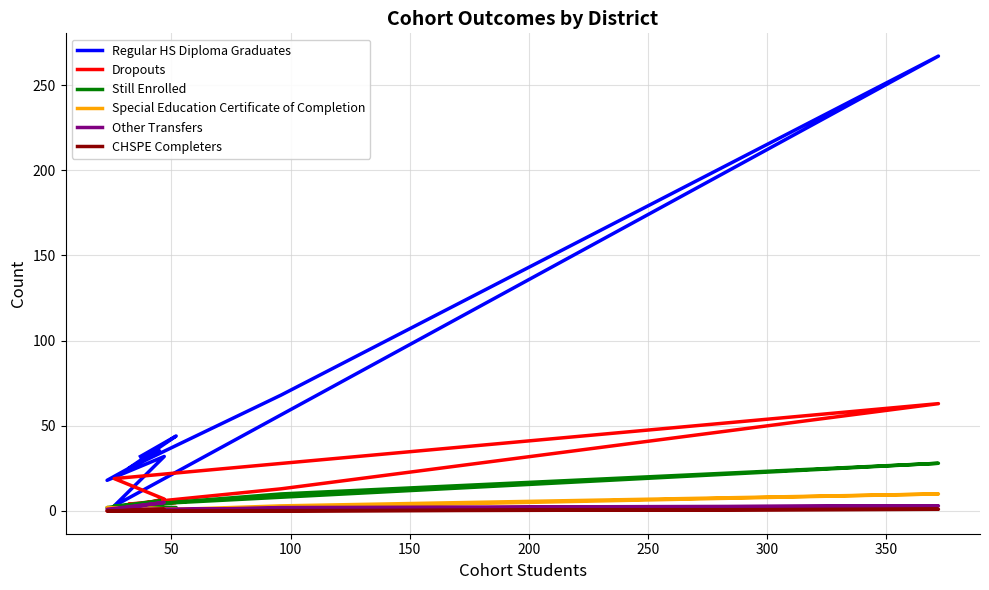

Where is the first local minimum for Special Education Certificate of Completion?

100